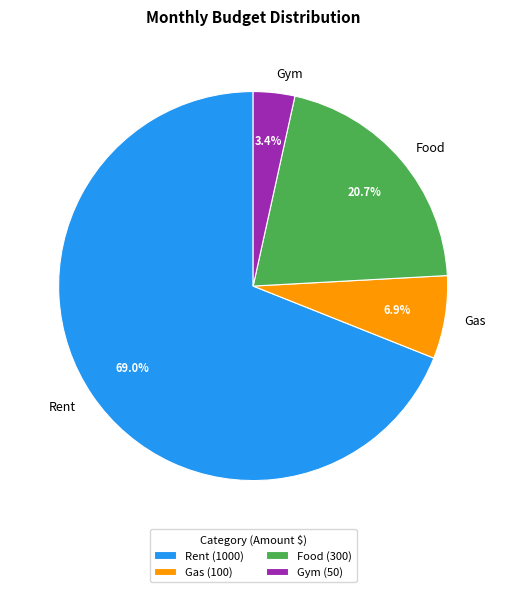

True or false: Gym accounts for 3% of the total.

True